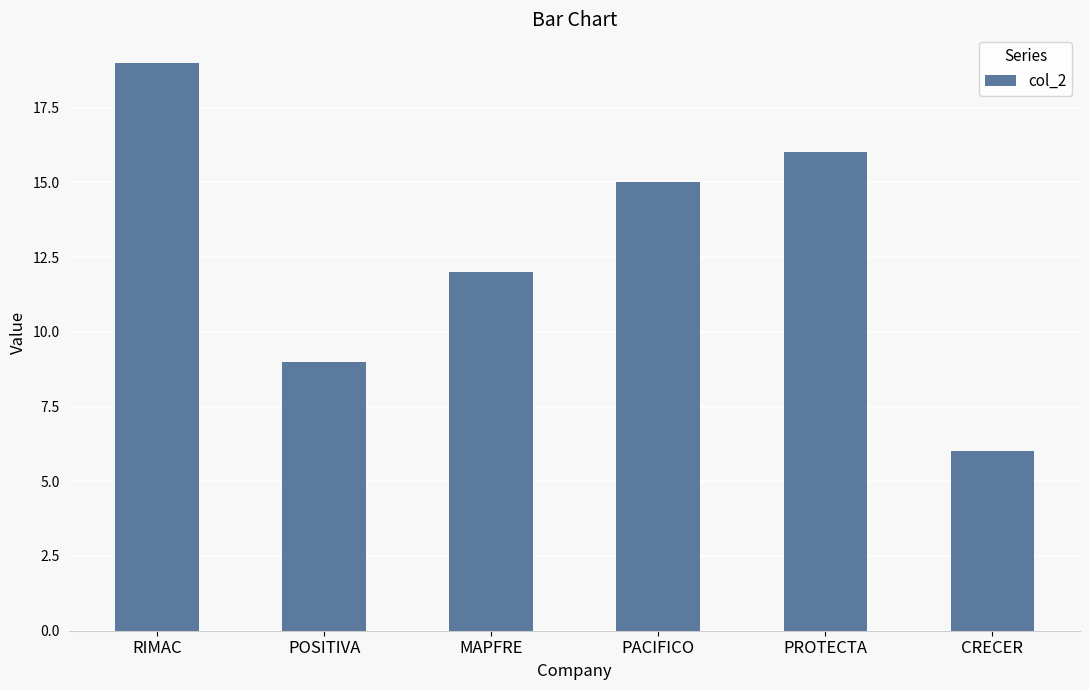

Between POSITIVA and PROTECTA, which is larger?

PROTECTA